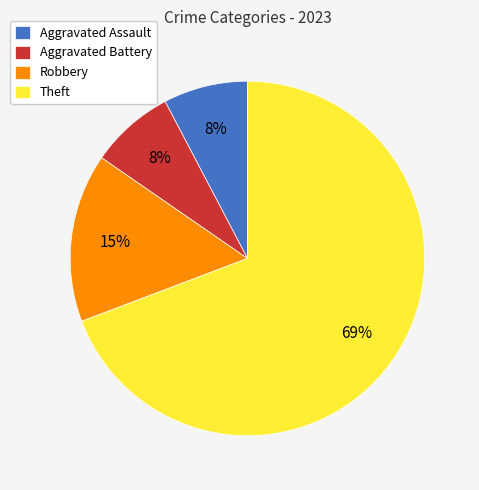

True or false: Aggravated Assault accounts for 14% of the total.

False